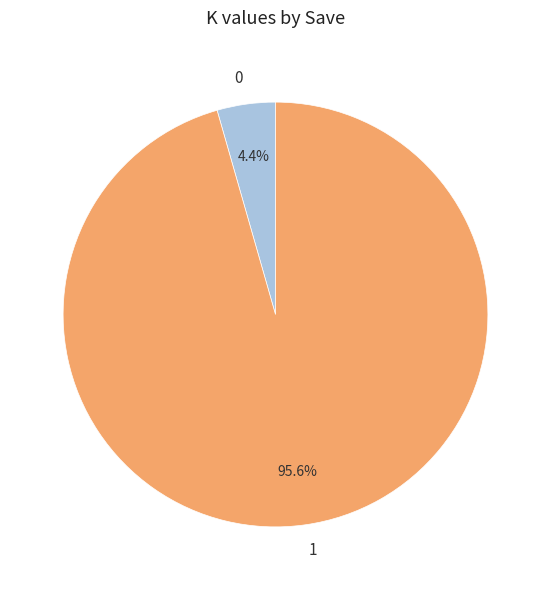

Is there a majority slice in this chart?

Yes